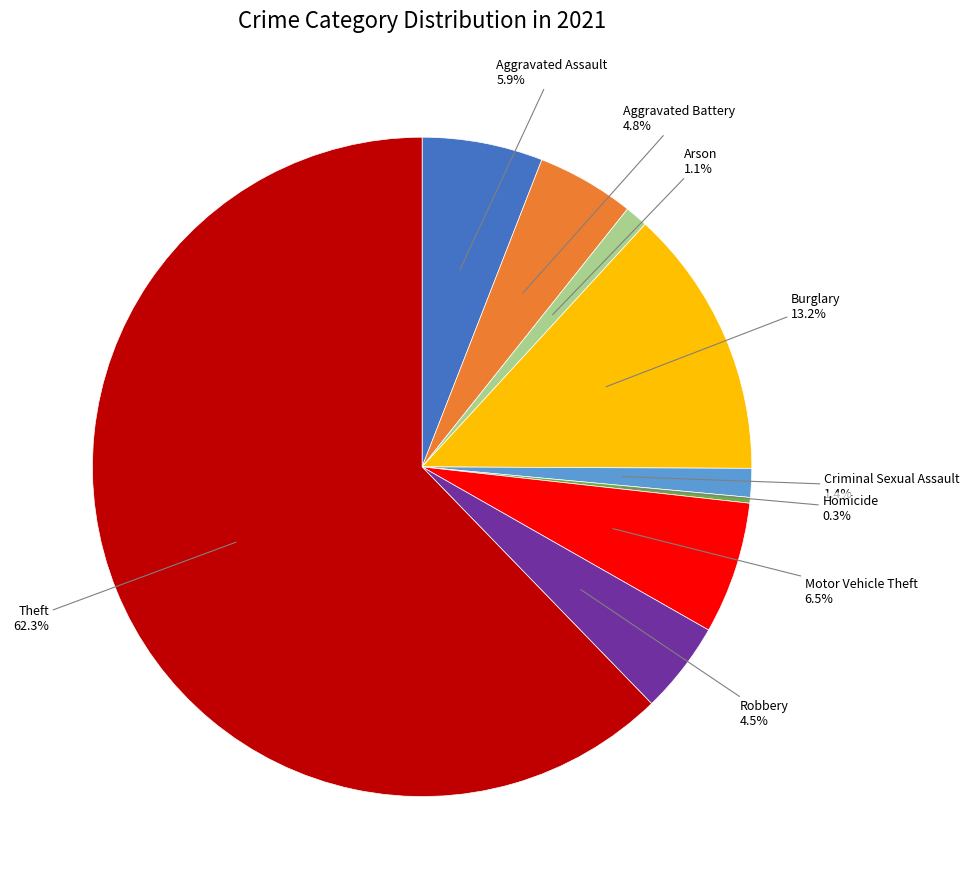

Is there a majority slice in this chart?

Yes